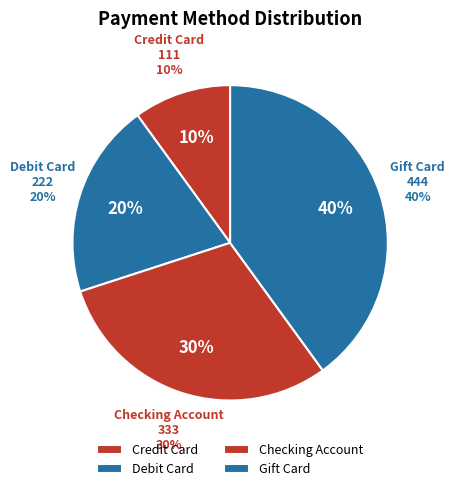

Which category has the smallest portion of the pie?

Credit Card